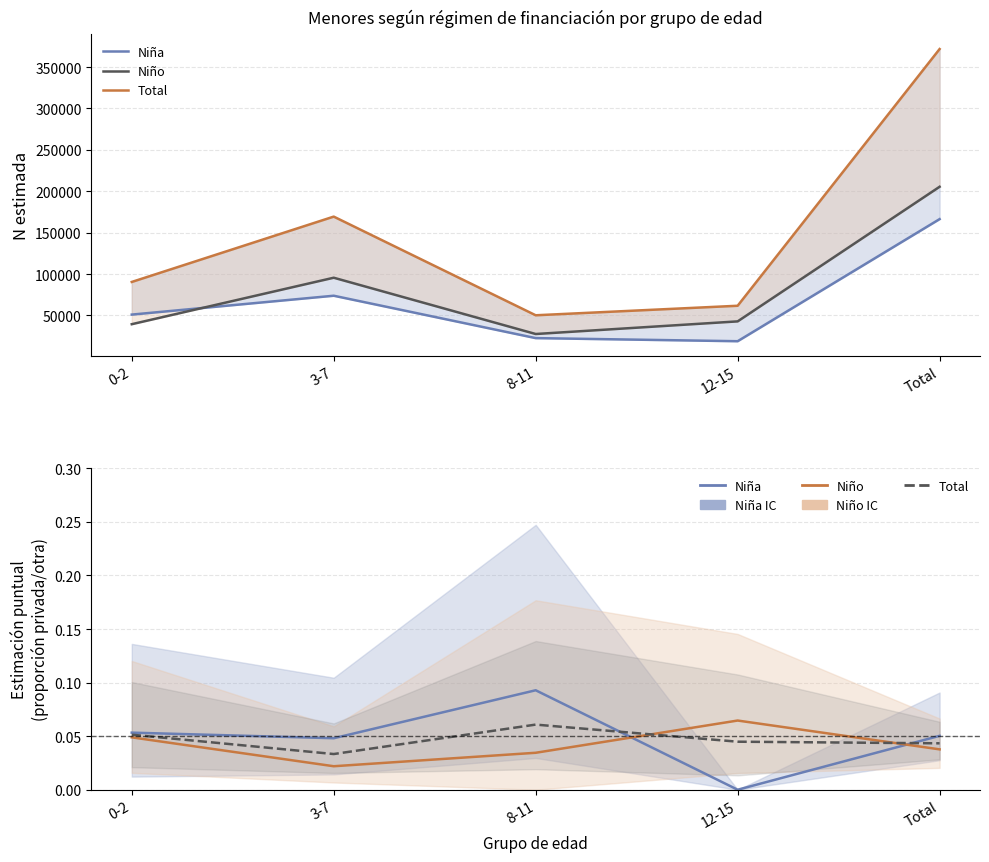

How many lines are shown in the chart?

3